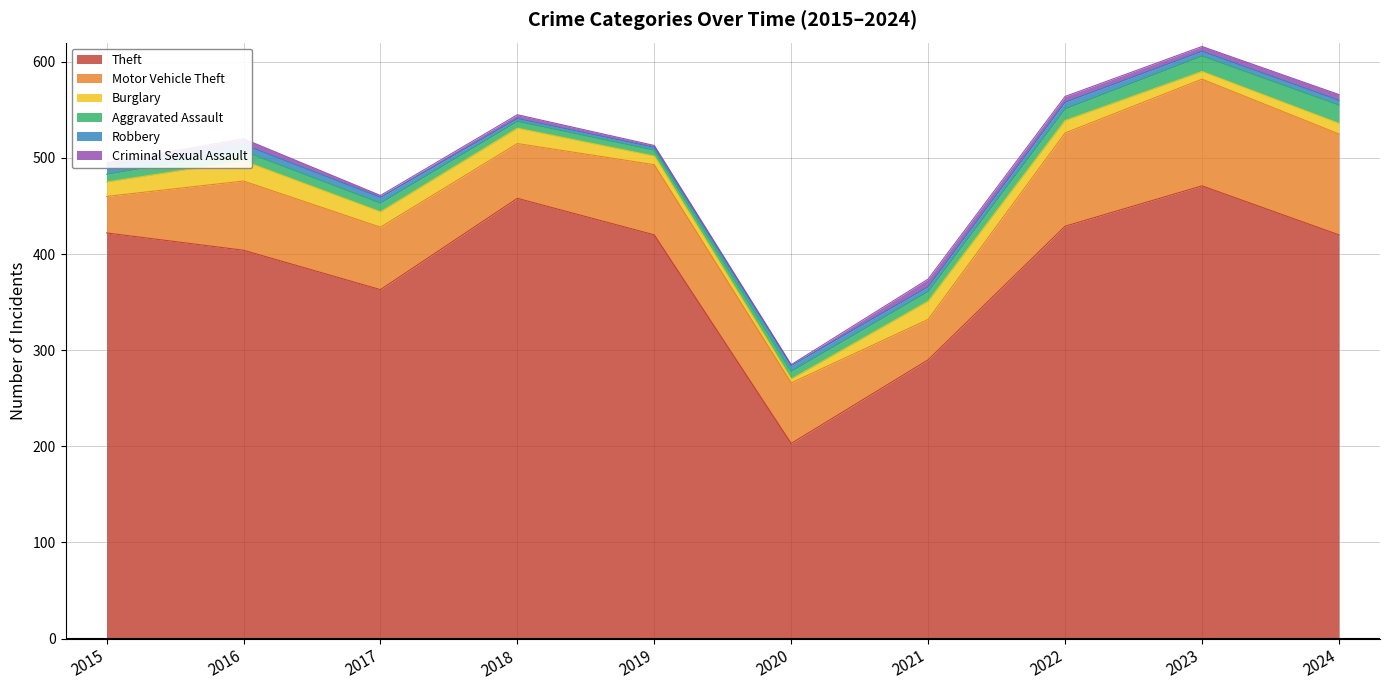

What are all the series names shown in the legend?

Theft, Motor Vehicle Theft, Burglary, Aggravated Assault, Robbery, Criminal Sexual Assault